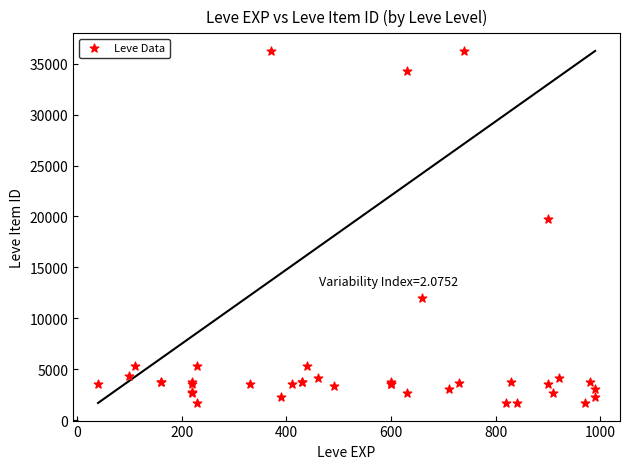

What Y value in the scatter plot is closest to 18967?

19744